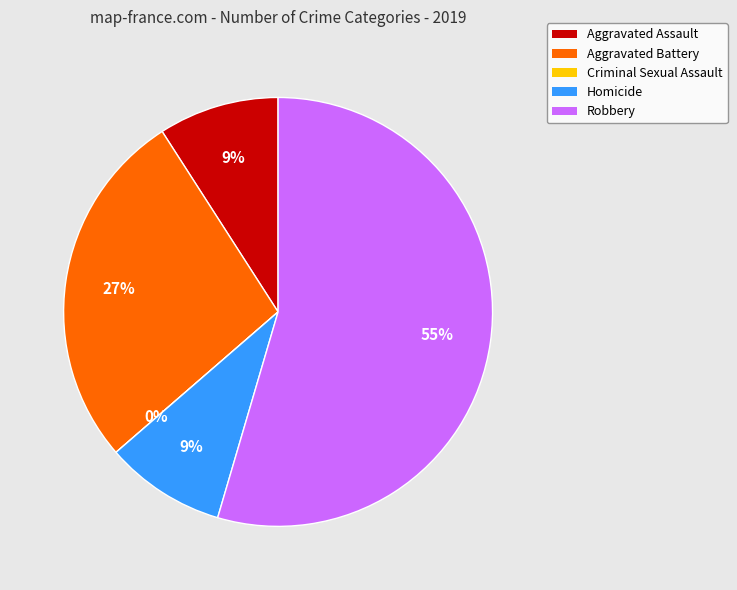

Combined, do Homicide and Aggravated Assault account for over 50%?

No